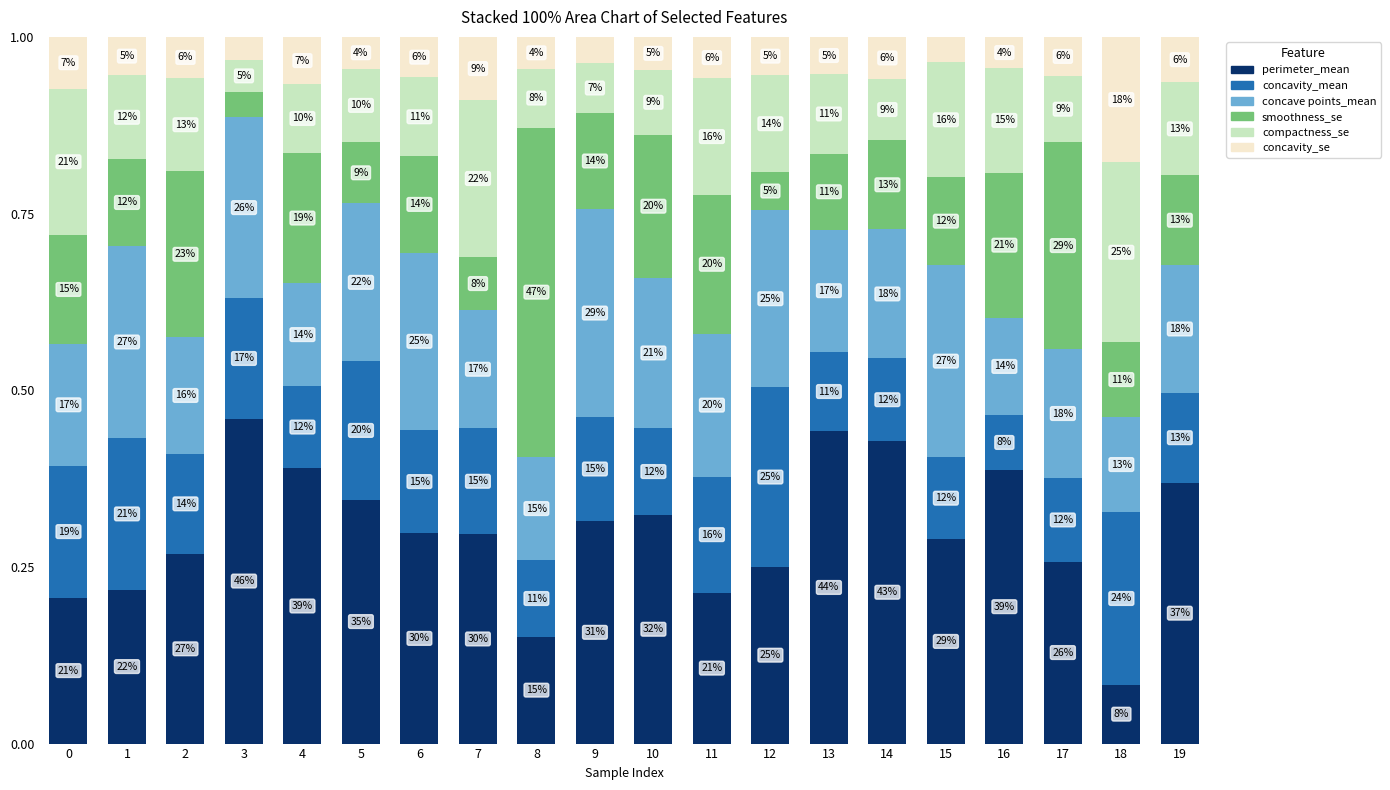

What are all the series names shown in the legend?

perimeter_mean, concavity_mean, concave points_mean, smoothness_se, compactness_se, concavity_se